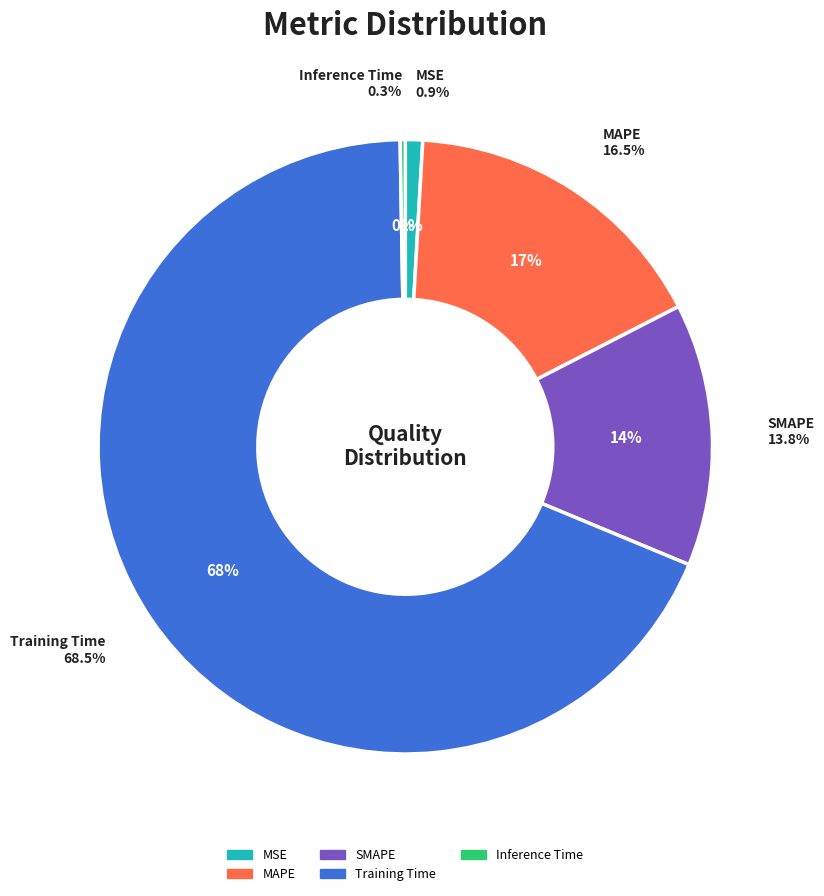

The MSE slice represents 1% of the pie. True or false?

True